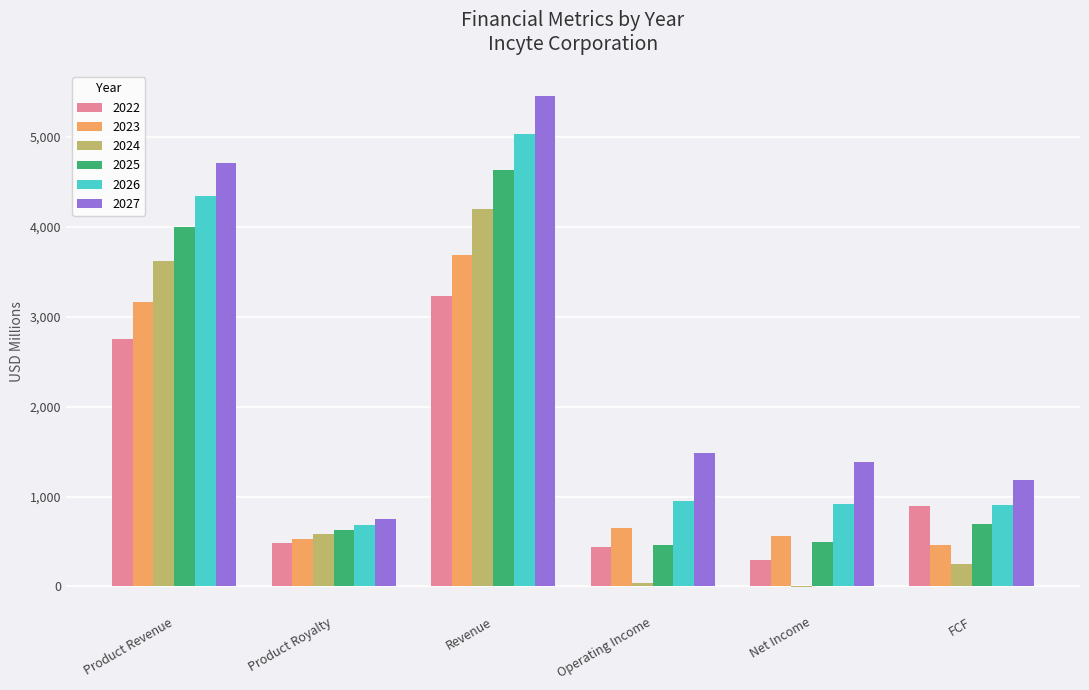

Is it true that 2026 equals 308.1 at Product Royalty?

False